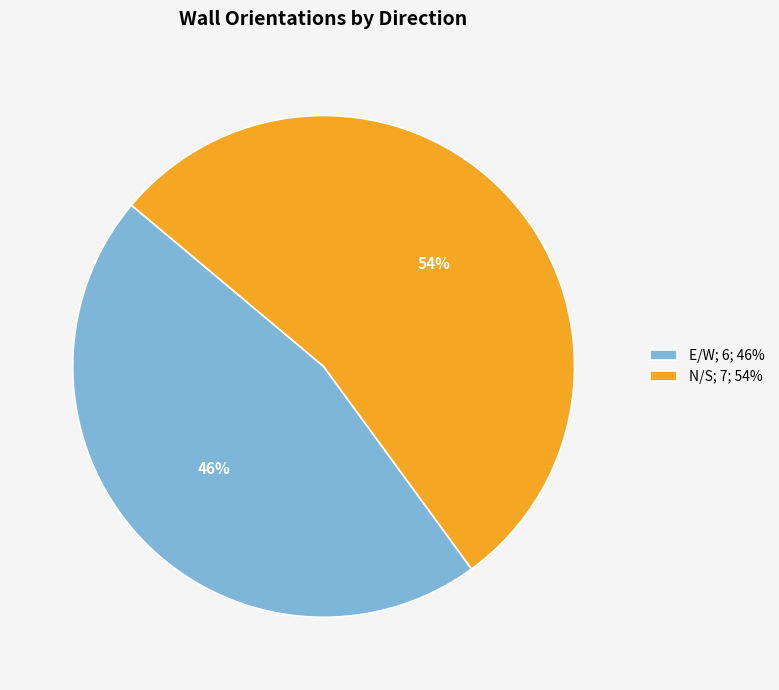

Is it true that E/W is 46% of the pie?

True